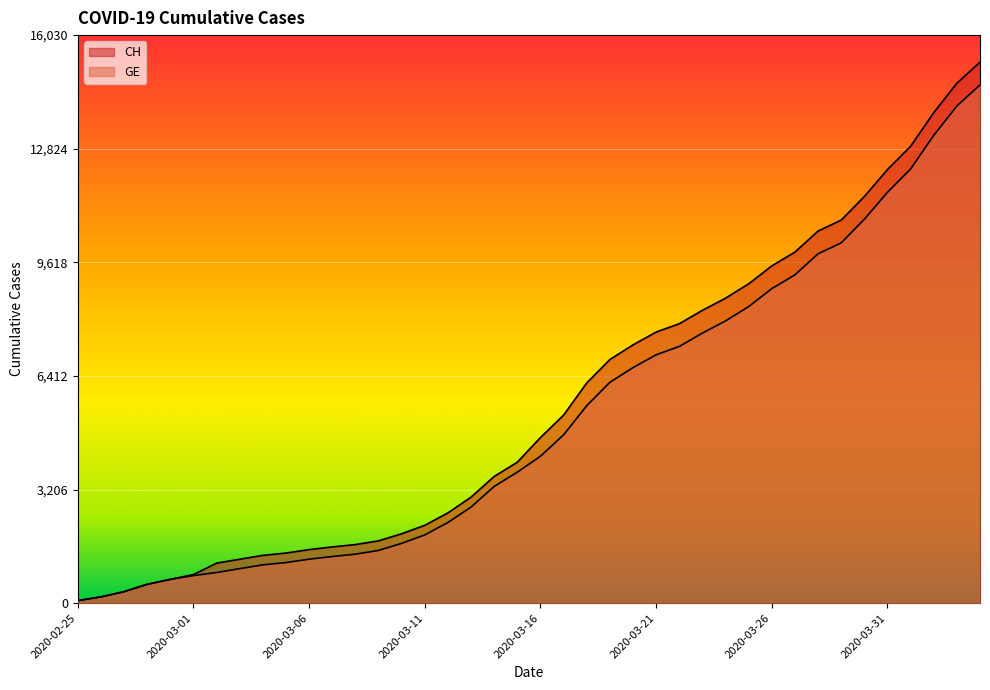

Reading left to right, list all the values displayed in this chart.

CH: 2020-02-25=72	2020-02-26=177	2020-02-27=325	2020-02-28=532	2020-02-29=672	2020-03-01=808	2020-03-02=1130	2020-03-03=1240	2020-03-04=1349	2020-03-05=1414	2020-03-06=1512	2020-03-07=1587	2020-03-08=1654	2020-03-09=1759	2020-03-10=1959	2020-03-11=2197	2020-03-12=2548	2020-03-13=2993	2020-03-14=3576	2020-03-15=3979	2020-03-16=4674	2020-03-17=5307	2020-03-18=6215	2020-03-19=6875	2020-03-20=7289	2020-03-21=7651	2020-03-22=7886	2020-03-23=8264	2020-03-24=8607	2020-03-25=9012	2020-03-26=9518	2020-03-27=9908	2020-03-28=10501	2020-03-29=10810	2020-03-30=11476	2020-03-31=12236	2020-04-01=12894	2020-04-02=13843	2020-04-03=14672	2020-04-04=15267
GE: 2020-02-25=72	2020-02-26=177	2020-02-27=325	2020-02-28=532	2020-02-29=672	2020-03-01=778	2020-03-02=865	2020-03-03=974	2020-03-04=1081	2020-03-05=1146	2020-03-06=1241	2020-03-07=1316	2020-03-08=1383	2020-03-09=1488	2020-03-10=1688	2020-03-11=1926	2020-03-12=2277	2020-03-13=2712	2020-03-14=3295	2020-03-15=3698	2020-03-16=4147	2020-03-17=4750	2020-03-18=5573	2020-03-19=6233	2020-03-20=6647	2020-03-21=7009	2020-03-22=7244	2020-03-23=7622	2020-03-24=7965	2020-03-25=8370	2020-03-26=8876	2020-03-27=9266	2020-03-28=9859	2020-03-29=10168	2020-03-30=10834	2020-03-31=11594	2020-04-01=12252	2020-04-02=13201	2020-04-03=14030	2020-04-04=14625